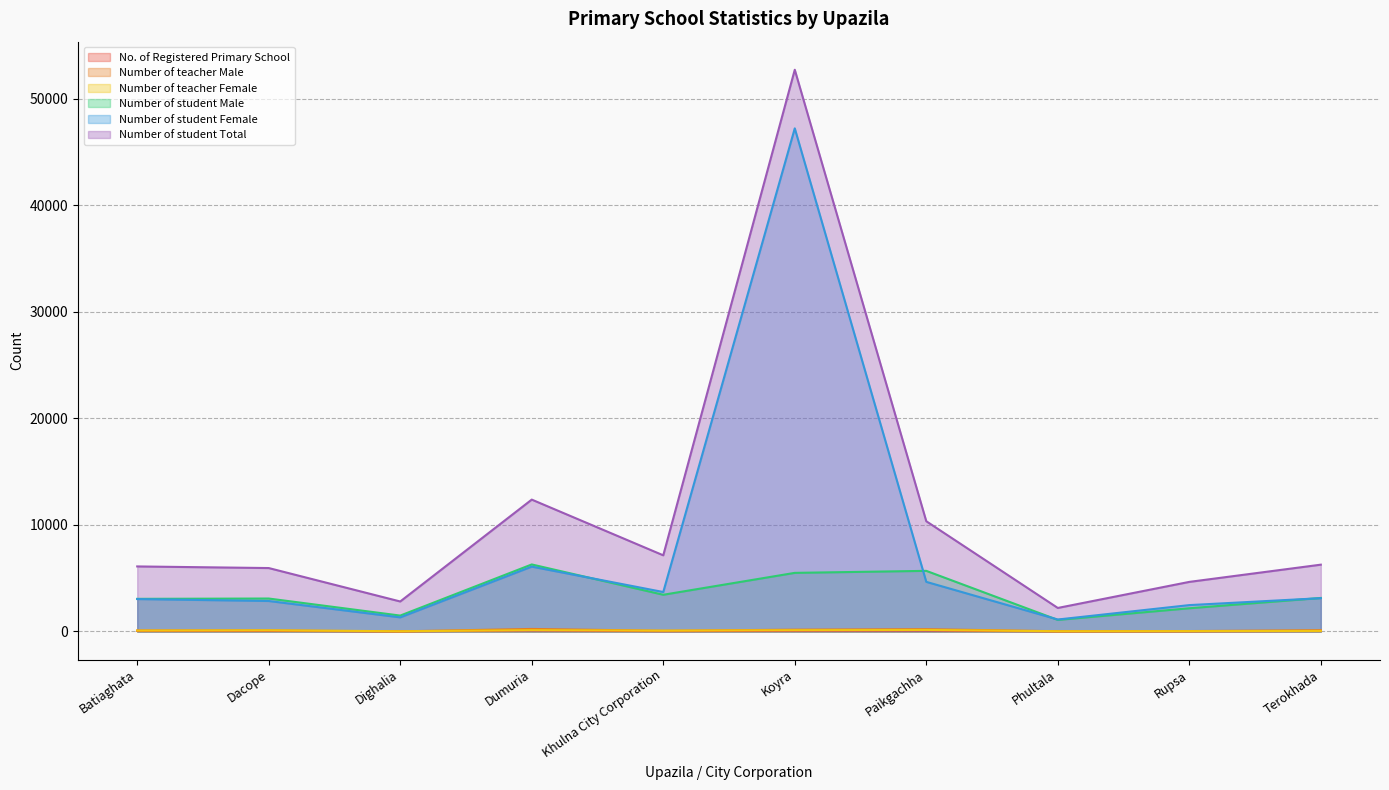

At which label is Number of student Total closest to 27462?

Dumuria